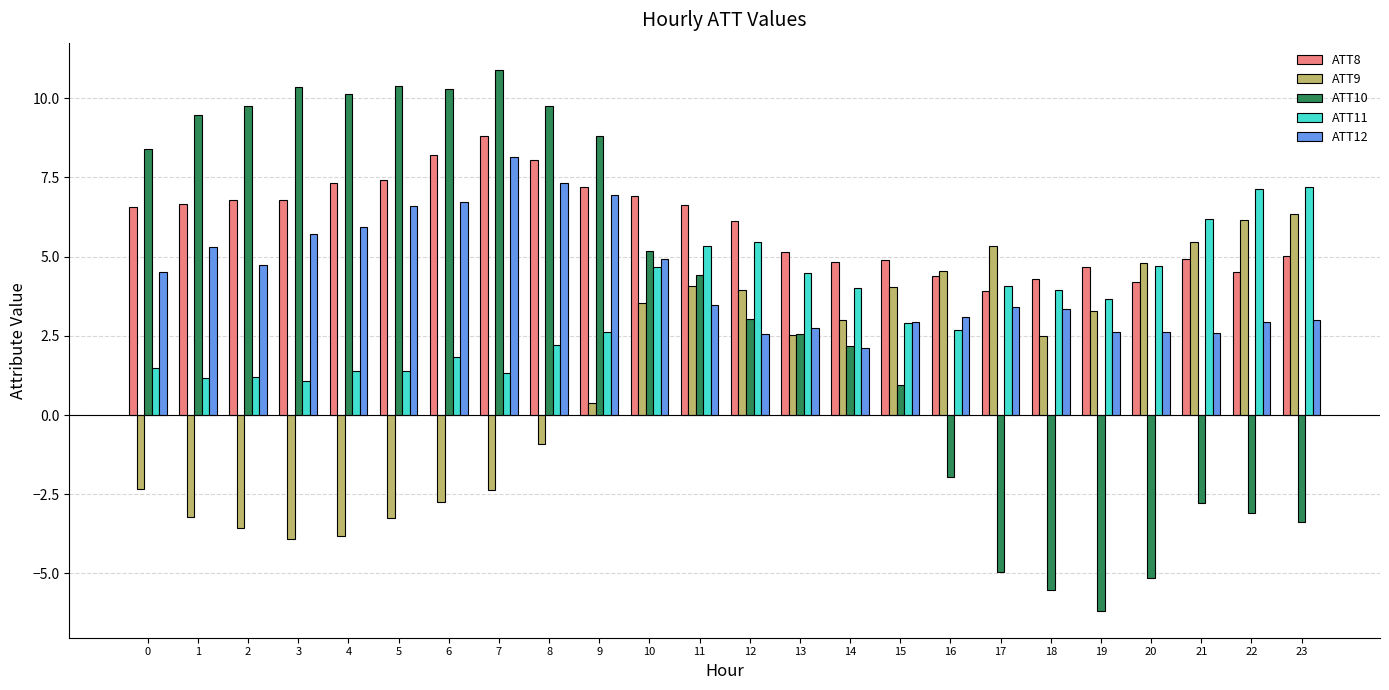

What value does the ATT10 series have at 8?

9.8